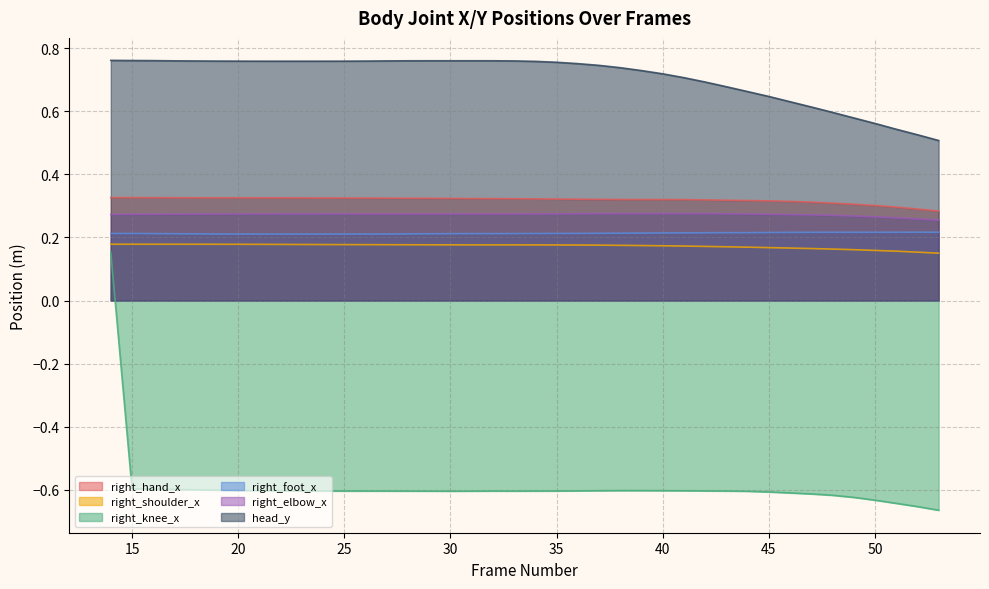

How many distinct data groups are displayed?

6